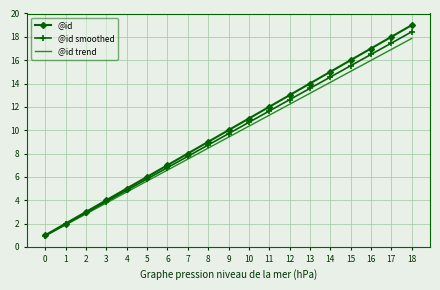

Is the value of @id at 9 greater than the value of @id trend at 12?

No